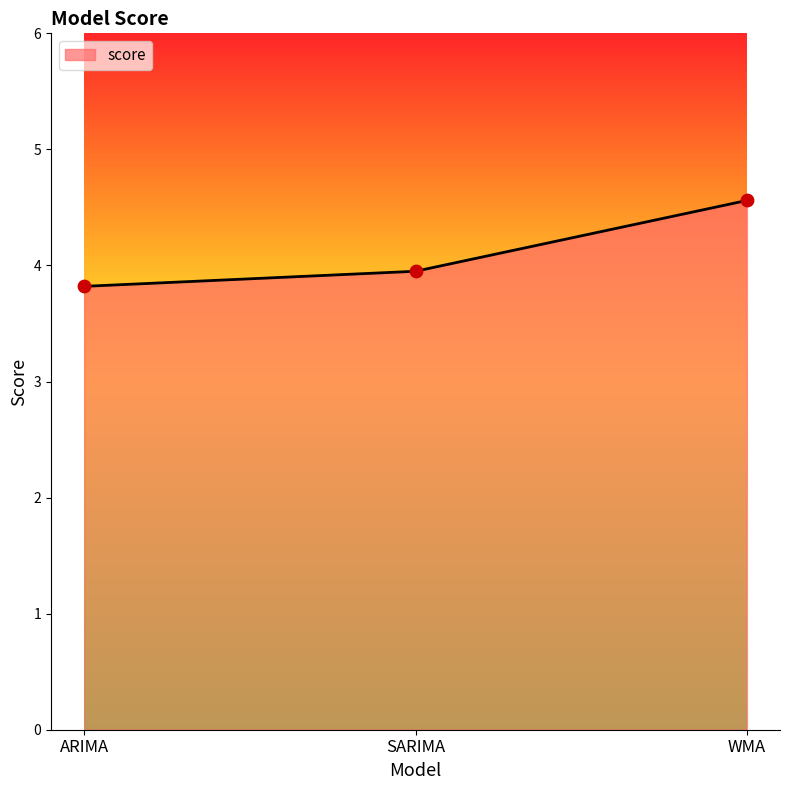

Which has a higher value, SARIMA or WMA?

WMA